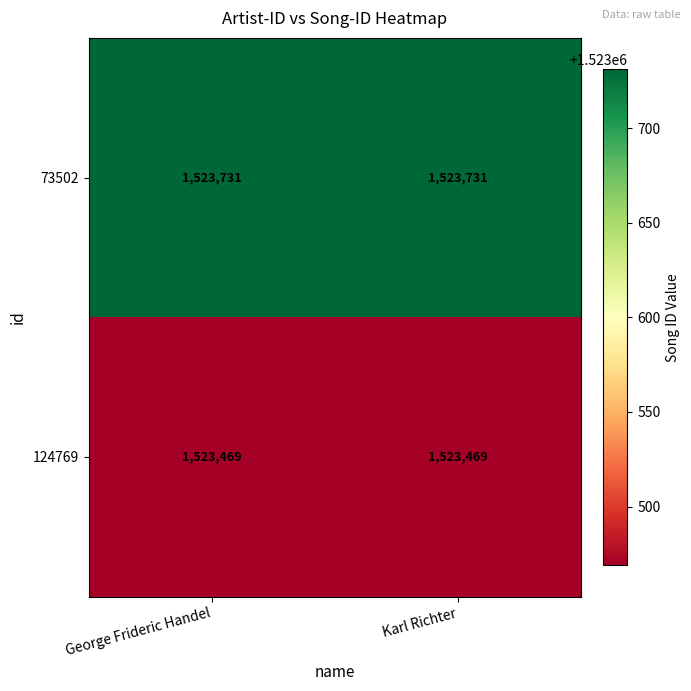

True or false: 73502 has a value of 1523731 at Karl Richter.

True